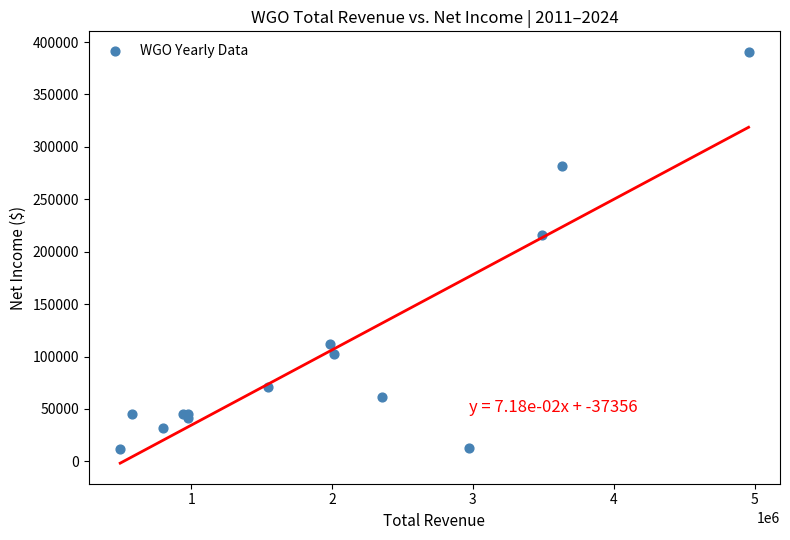

What Y value in the scatter plot is closest to 201200?

215900